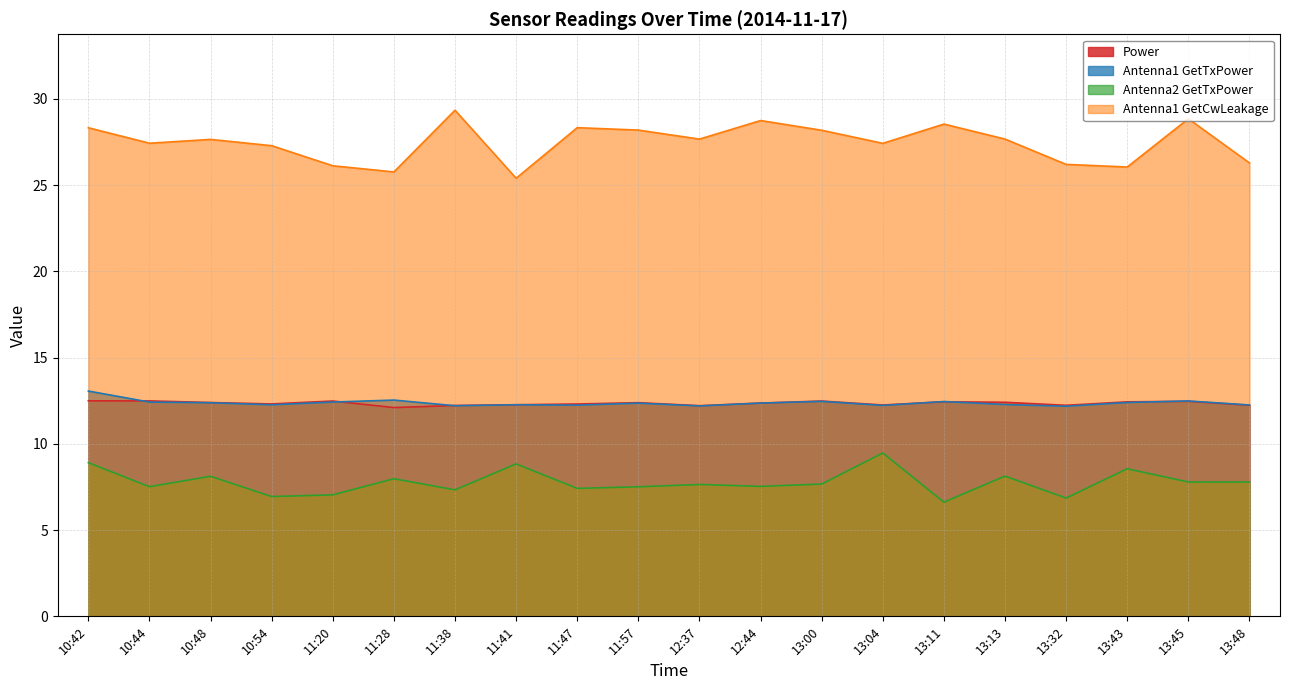

What is the sum of all Power values?

247.0